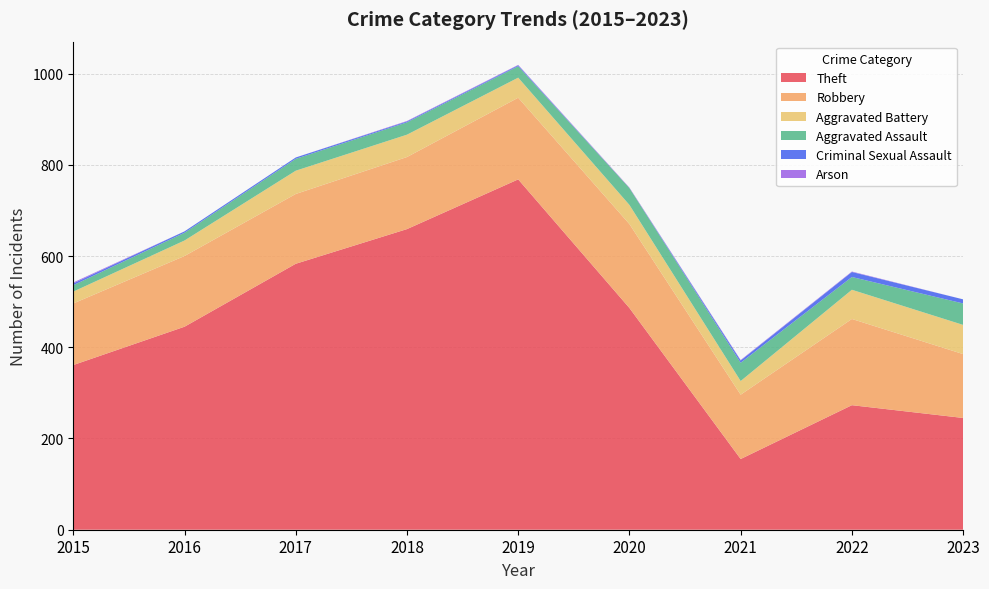

Reading left to right, transcribe all the data shown in this chart.

Theft: 2015=361	2016=445	2017=583	2018=659	2019=768	2020=486	2021=155	2022=273	2023=245
Robbery: 2015=135	2016=155	2017=153	2018=158	2019=179	2020=184	2021=141	2022=189	2023=140
Aggravated Battery: 2015=26	2016=34	2017=51	2018=49	2019=44	2020=42	2021=30	2022=64	2023=64
Aggravated Assault: 2015=14	2016=17	2017=26	2018=27	2019=25	2020=37	2021=40	2022=28	2023=47
Criminal Sexual Assault: 2015=4	2016=3	2017=3	2018=2	2019=2	2020=0	2021=5	2022=11	2023=9
Arson: 2015=2	2016=0	2017=0	2018=1	2019=1	2020=1	2021=1	2022=1	2023=0